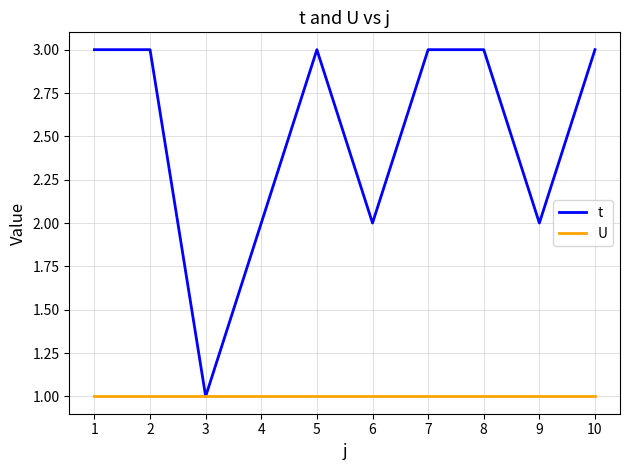

True or false: U has a value of 1 at 9.

True